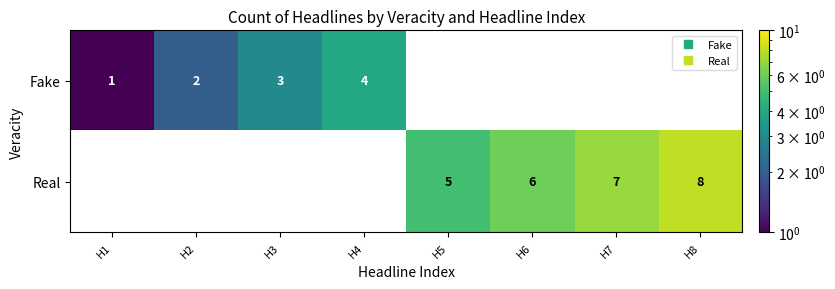

Which series has the largest total across all categories?

Real